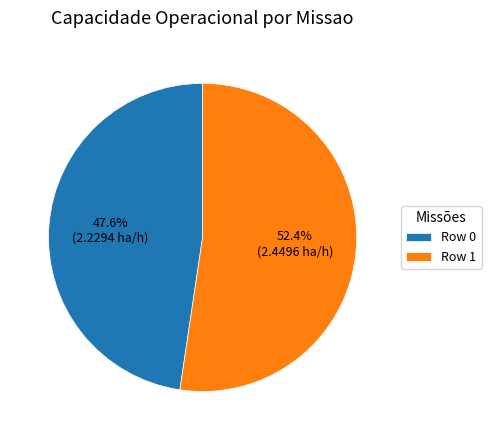

To the nearest percent, what is the average slice percentage?

50%